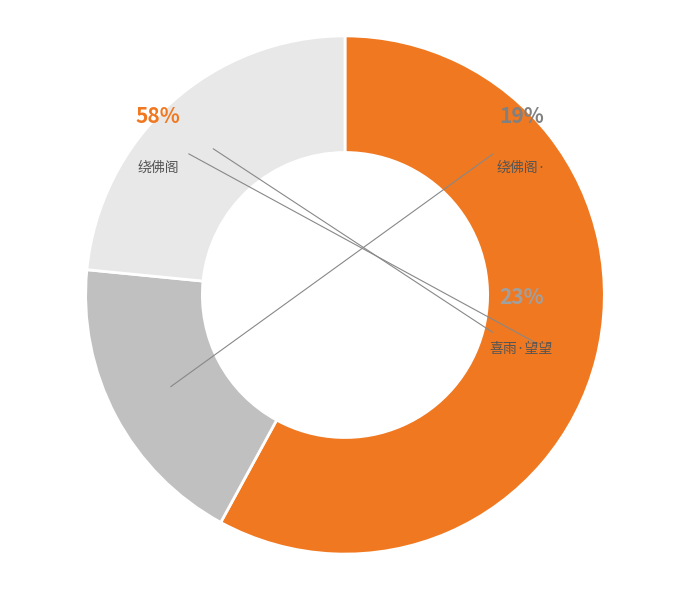

True or false: 绕佛阁 灵虚道人有佛事于灵栖，以书见招。欲往未得，书此寄题，不啻身在寺中也 accounts for 47% of the total.

False